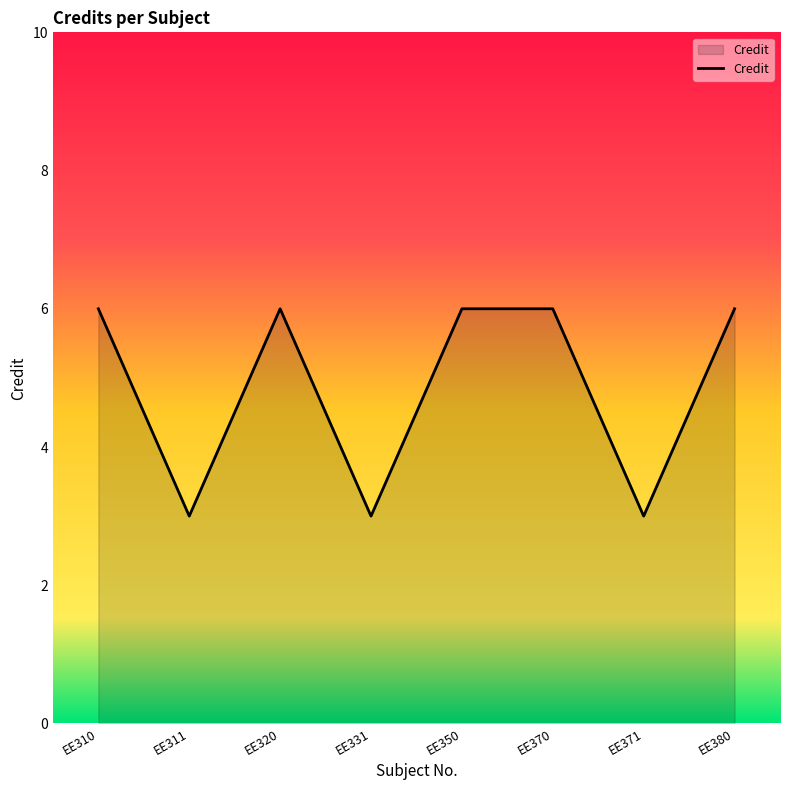

Reading left to right, extract all data points from this chart.

6	3	6	3	6	6	3	6